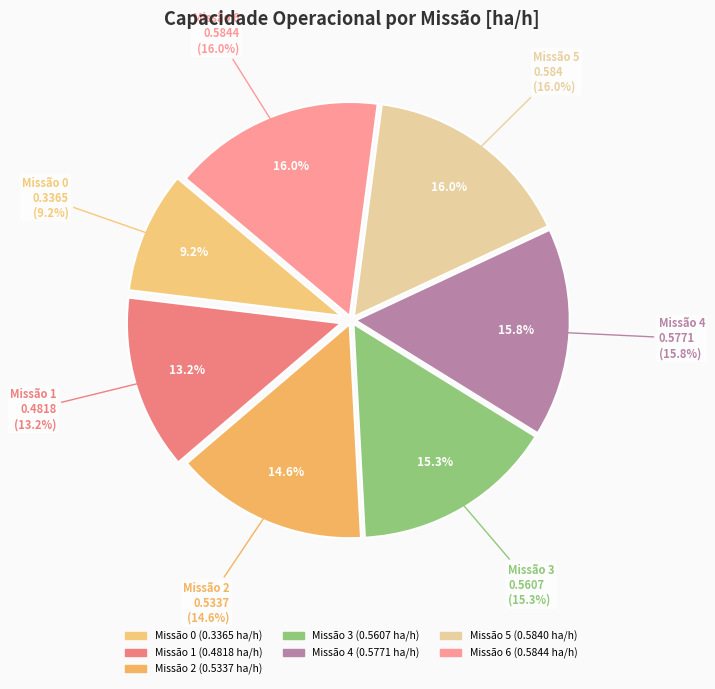

Combined, do Row 2 and Row 6 account for over 50%?

No